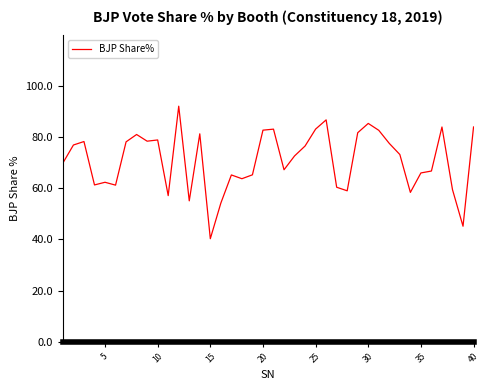

What is the greatest value displayed?

92.0